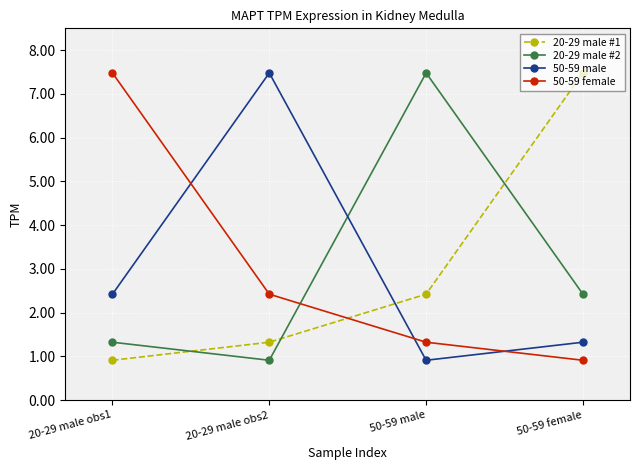

After their last crossing, which series has the higher values: 20-29 male #1 or 50-59 male?

20-29 male #1